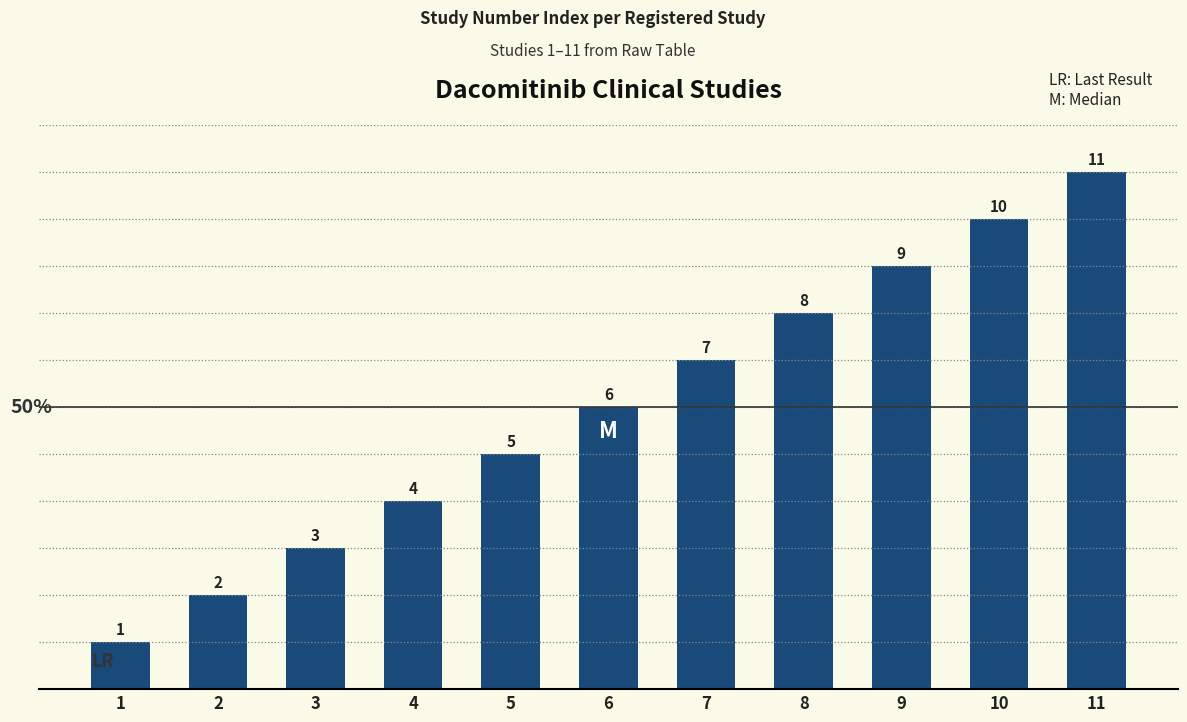

The chart shows a value of 6 at 10. True or false?

False